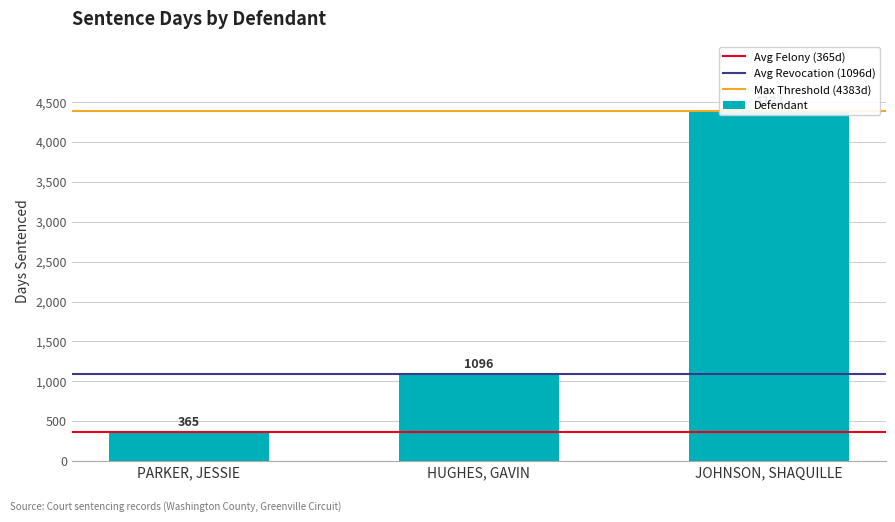

Which has a higher value, HUGHES, GAVIN or JOHNSON, SHAQUILLE?

JOHNSON, SHAQUILLE